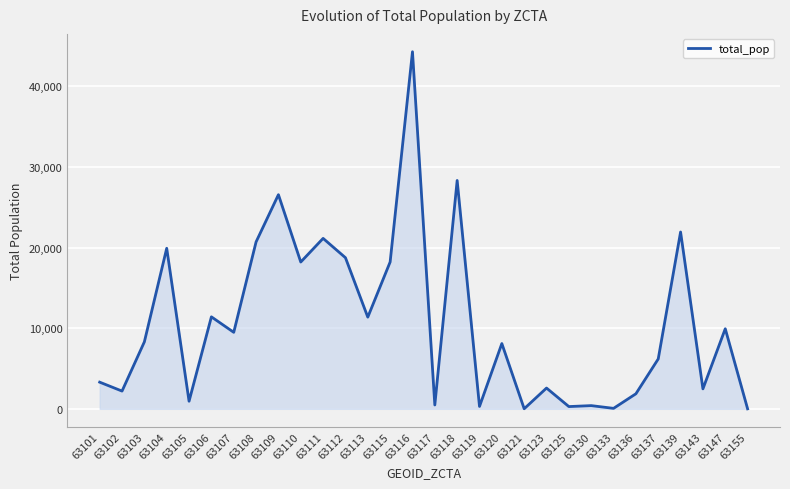

At which category does the chart reach its peak across all series?

63116